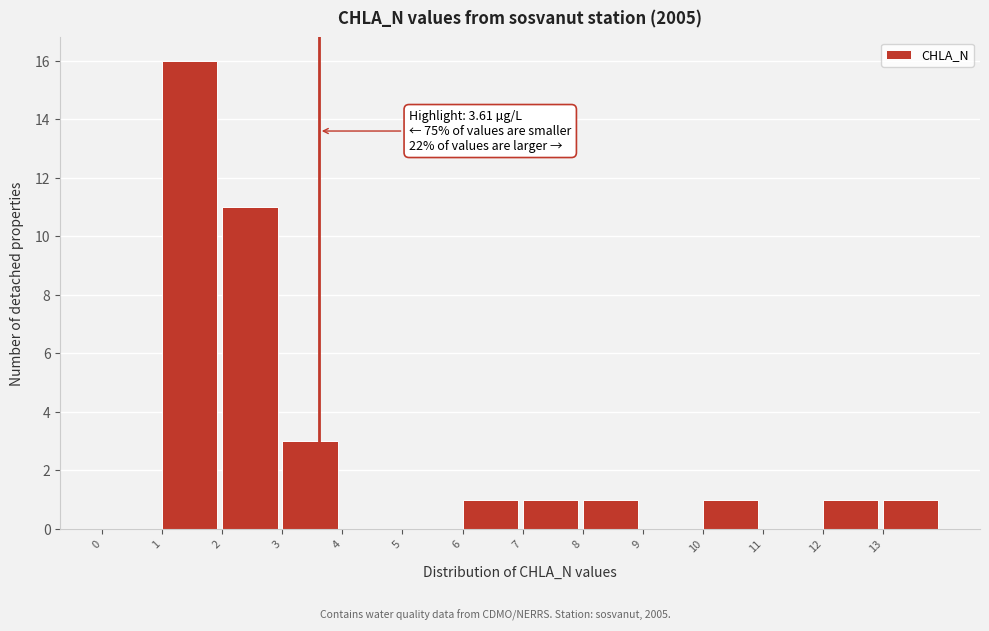

Over which range of the x-axis is the bar tallest?

1 to 2